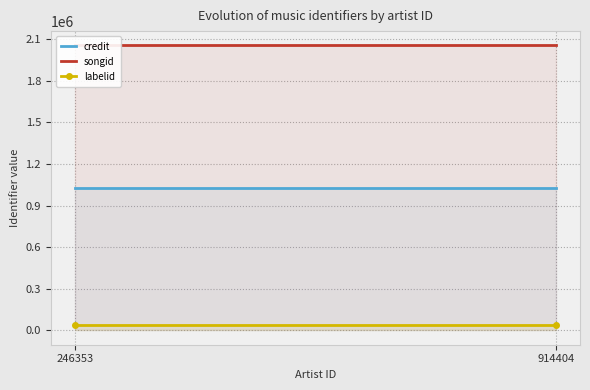

At which category is the sum across all series the highest?

246353